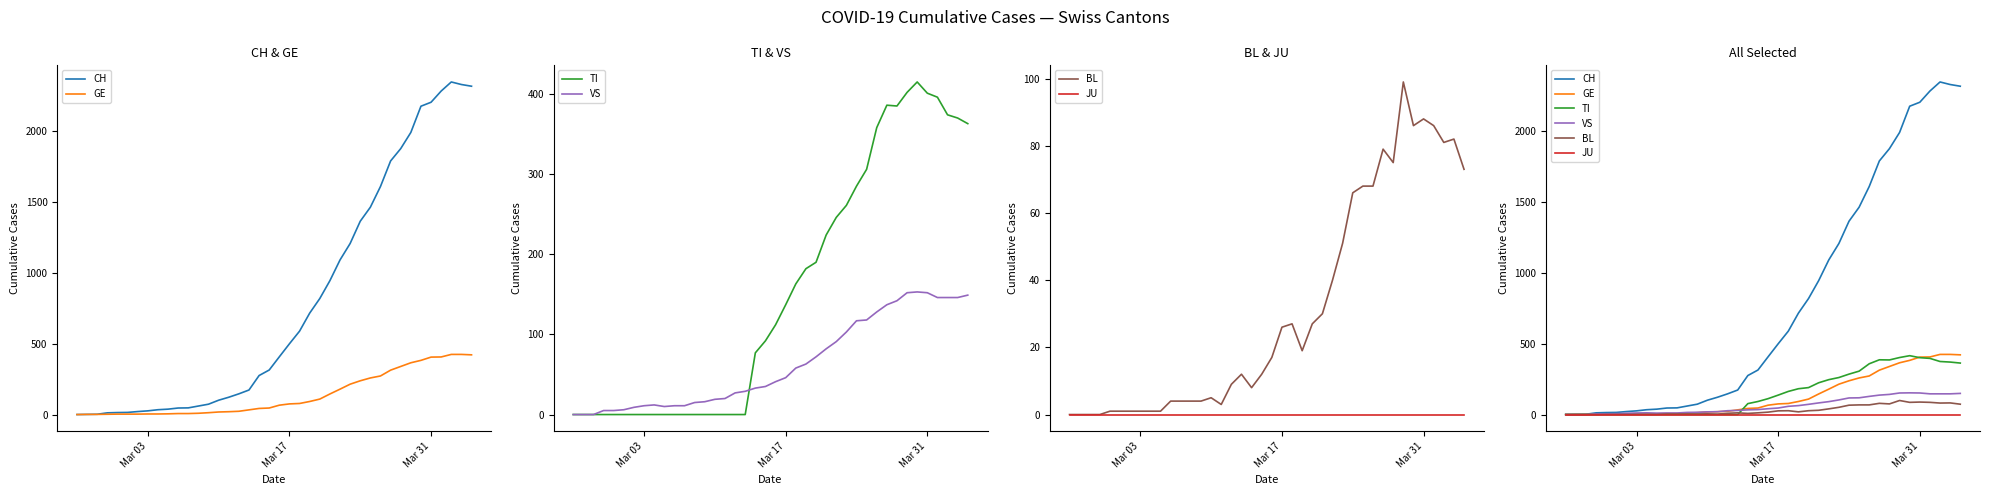

The VS series shows -67 at Mar 17. True or false?

False